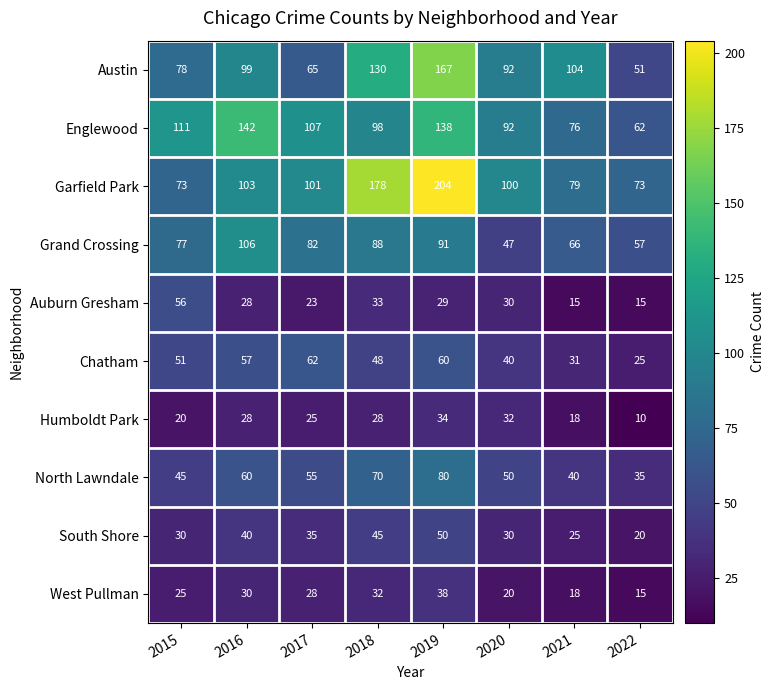

Rank the series by their maximum value, from lowest to highest.

Humboldt Park, West Pullman, South Shore, Auburn Gresham, Chatham, North Lawndale, Grand Crossing, Englewood, Austin, Garfield Park